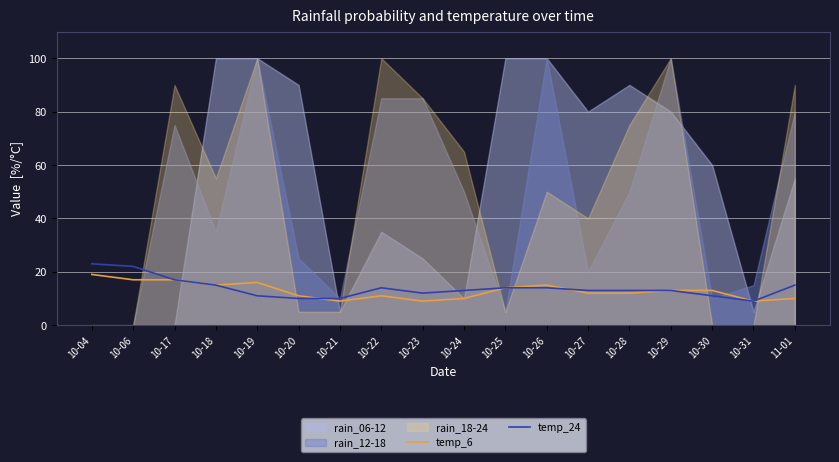

The value of temp_24 at 10-04 is 23. True or false?

True